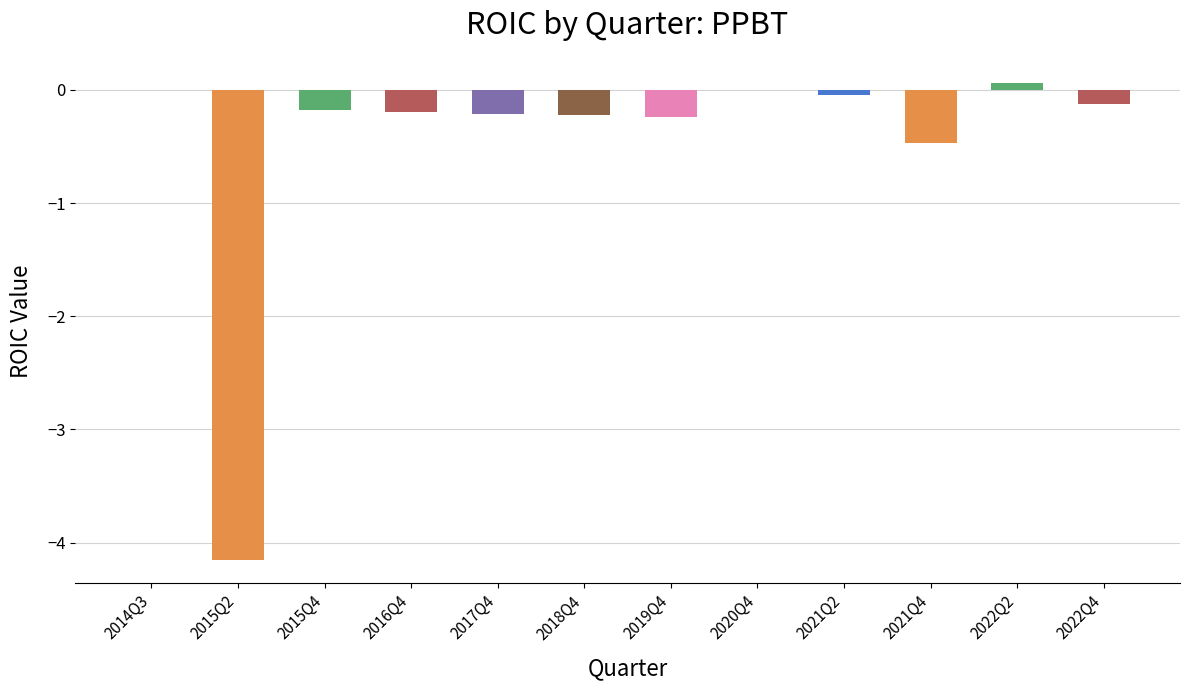

Count the number of data series in this chart.

1